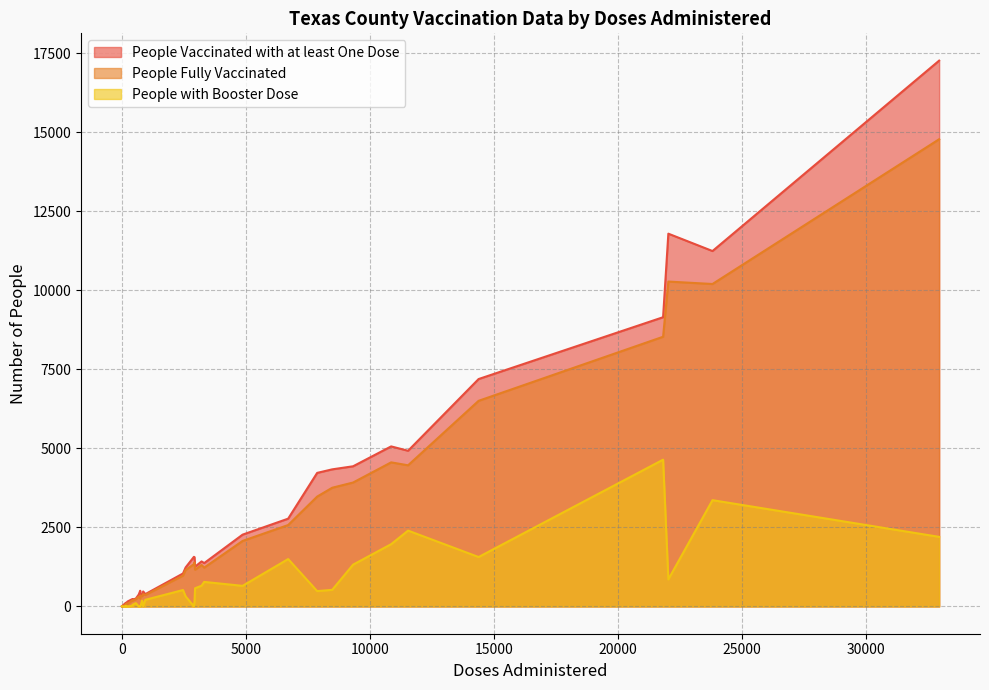

What is the sum of the People Fully Vaccinated values at 7 and 21?

4229